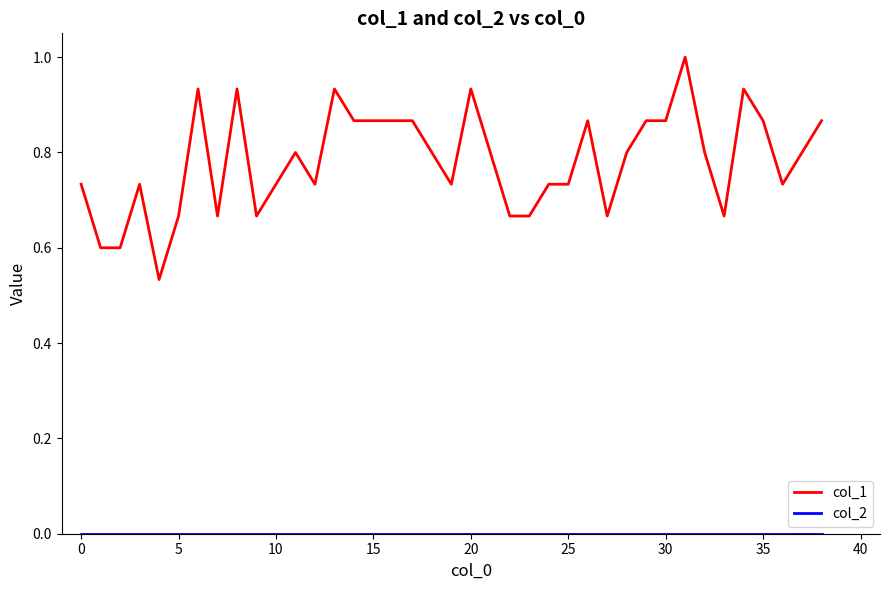

Which series has the largest range (max minus min)?

col_1